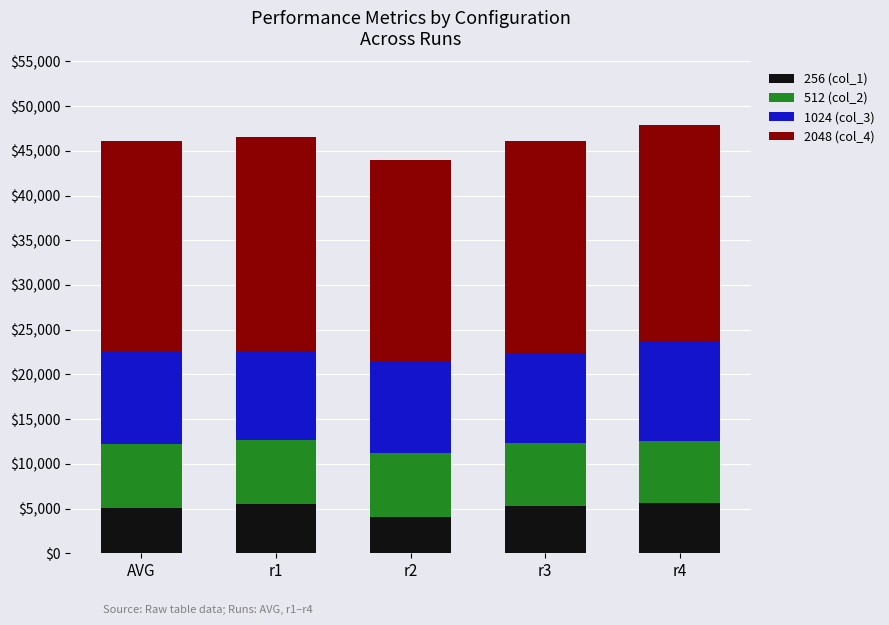

The value of 256 (col_1) at r3 is 5255.0. True or false?

True